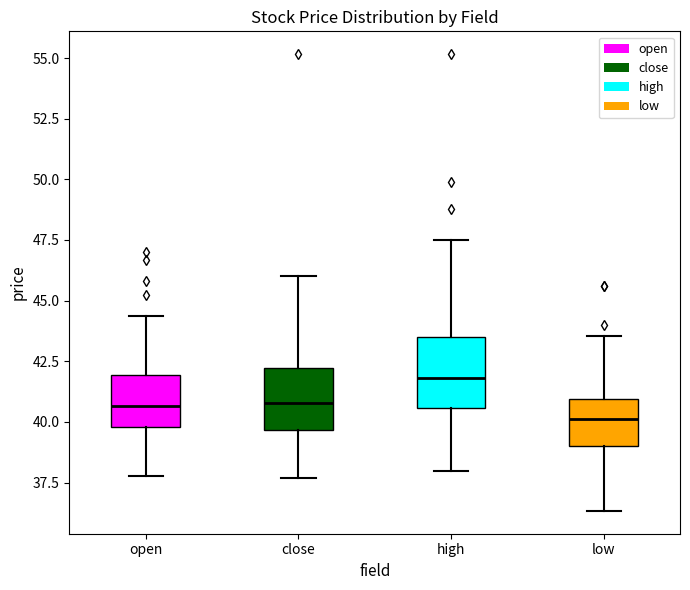

Where does the median line of the box for high sit on the y-axis? The values are not printed on the chart, so give them approximately, as read against the axis.

42.0